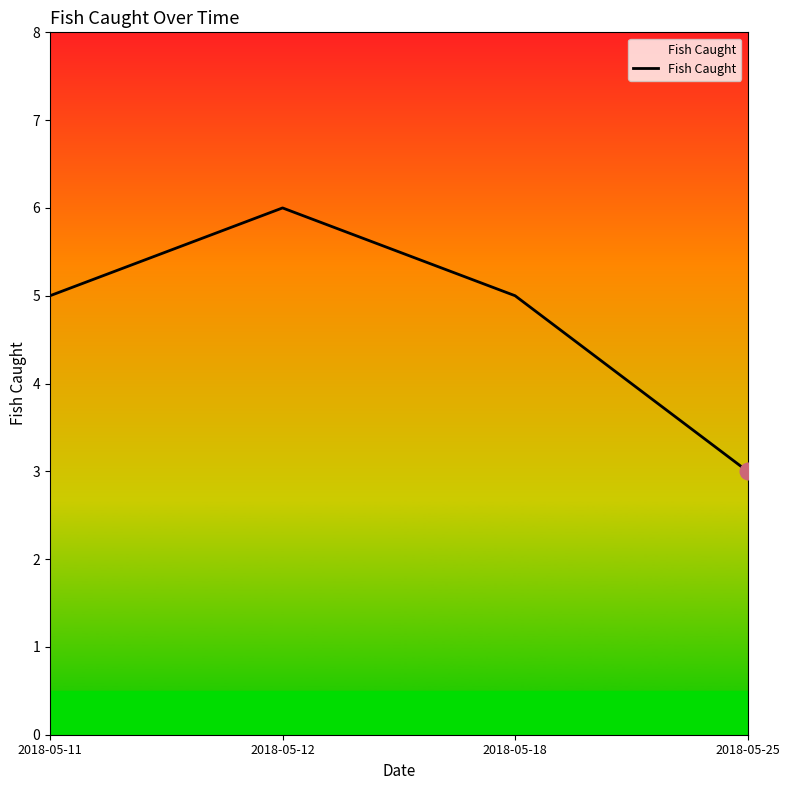

What is the average value?

5